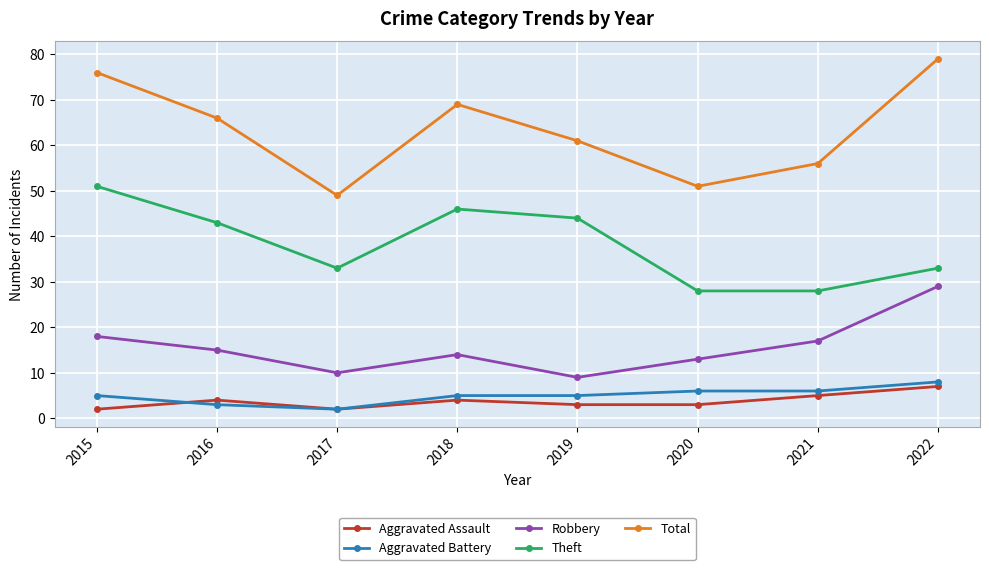

True or false: Theft has more than 1 points higher than both neighbors.

False